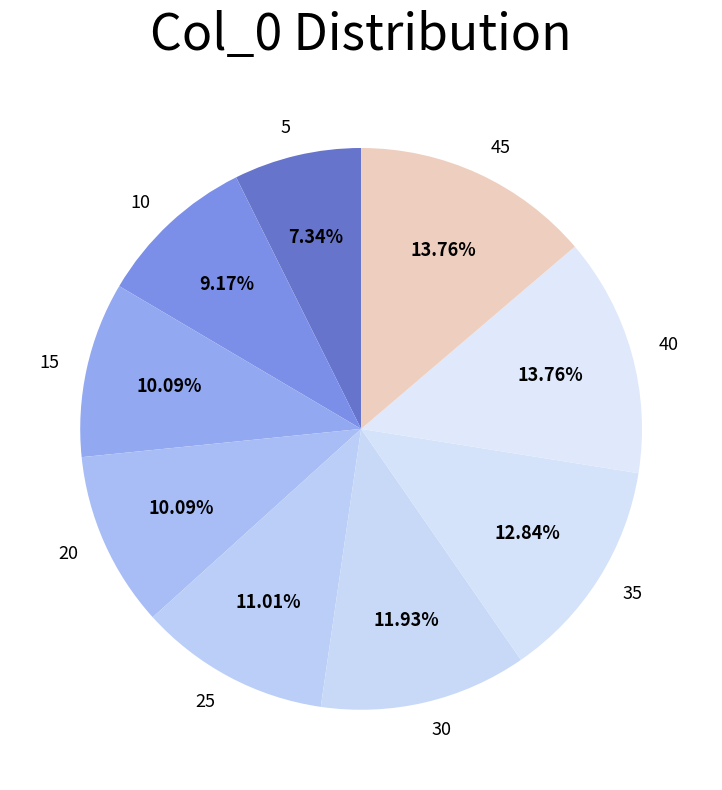

Does 25 represent more than half of the total?

No